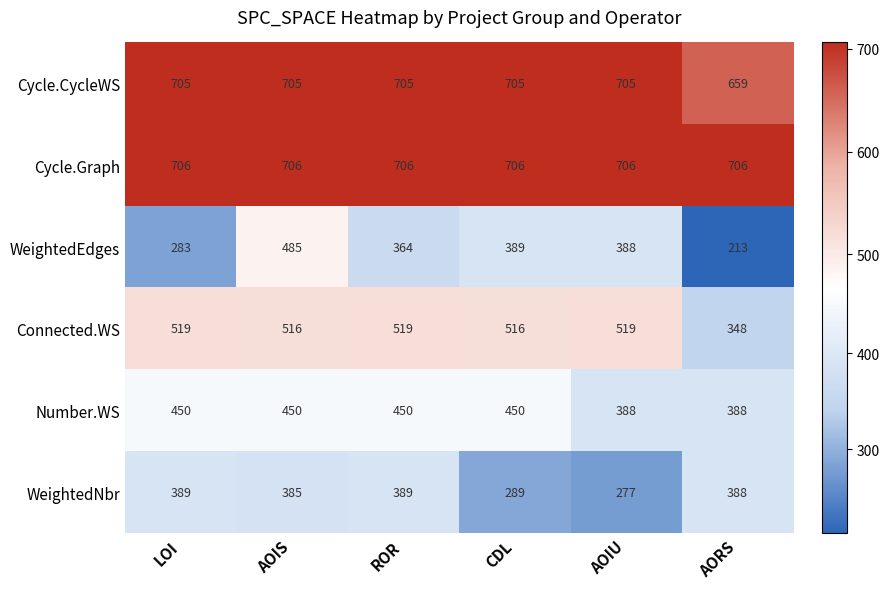

The value of Number.WS at LOI is 450. True or false?

True